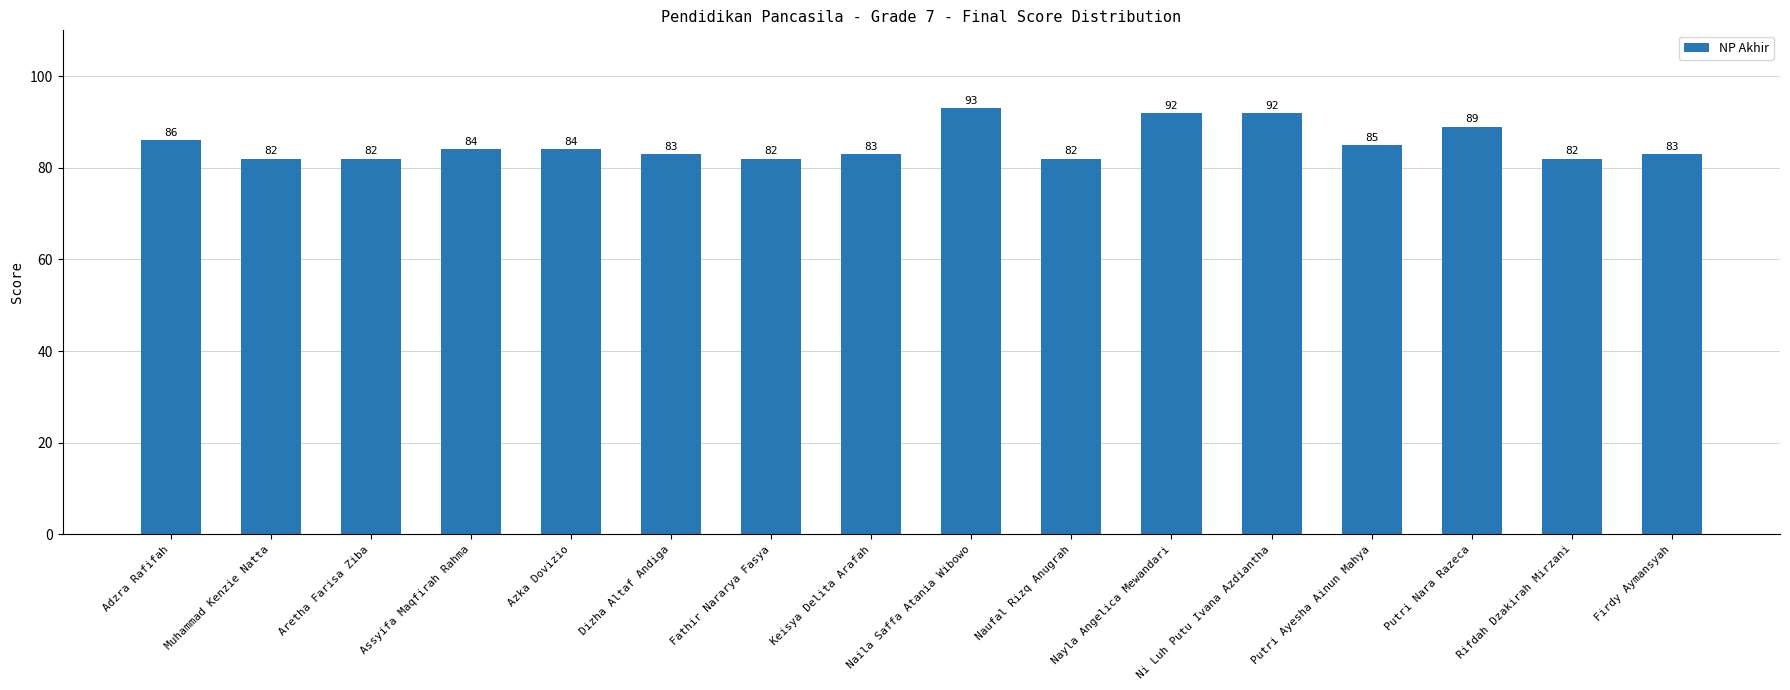

The value at Putri Nara Razeca is 124. True or false?

False